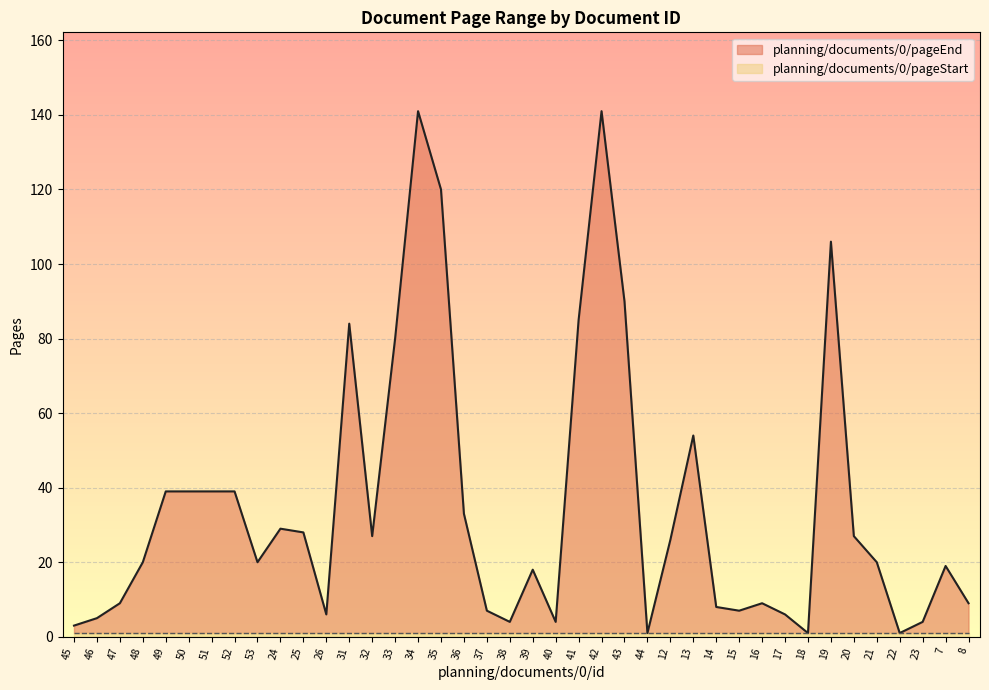

What is the greatest value displayed?

141